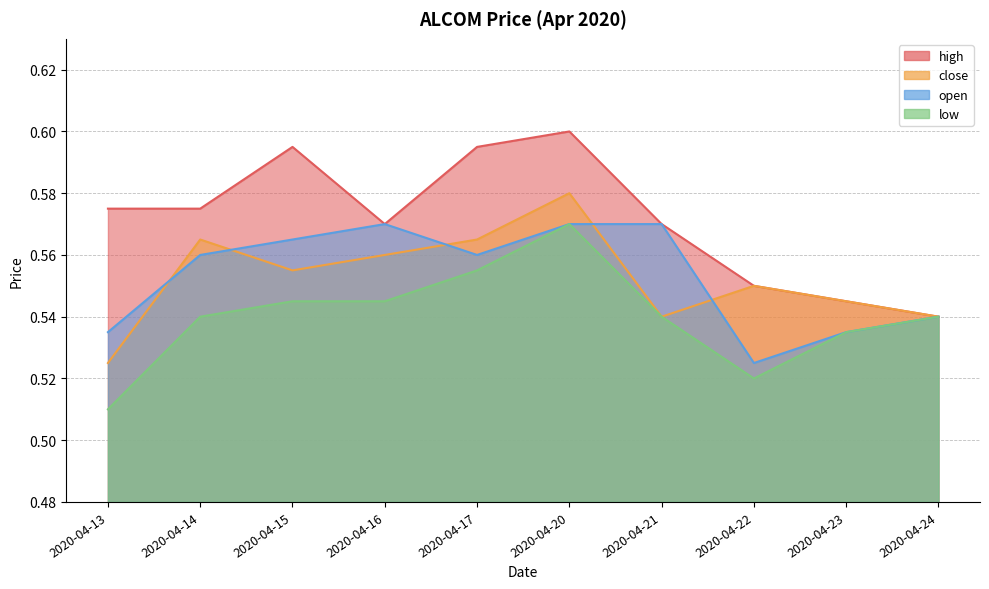

How many interior local valleys does the close series have?

2